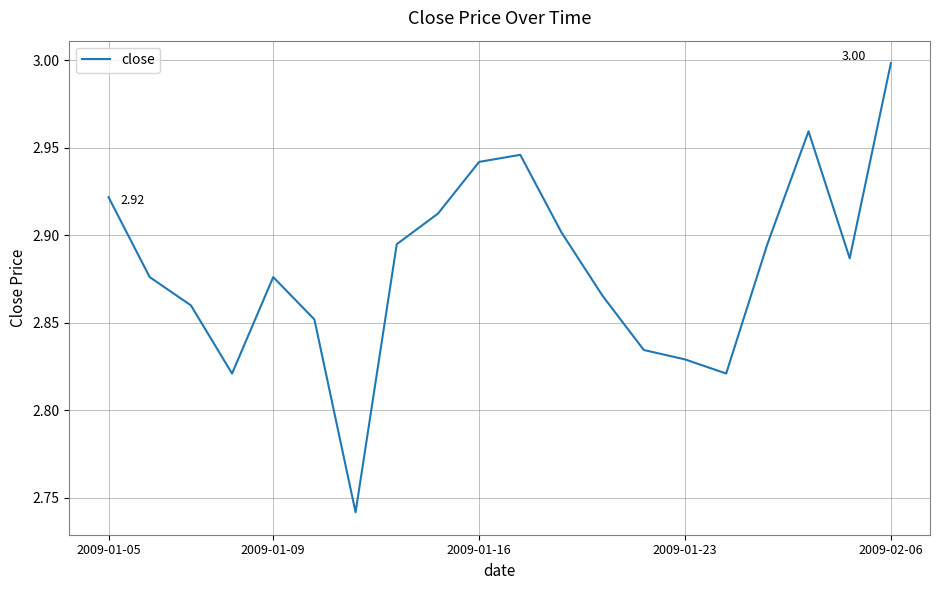

What is the difference between the maximum and minimum values?

0.3